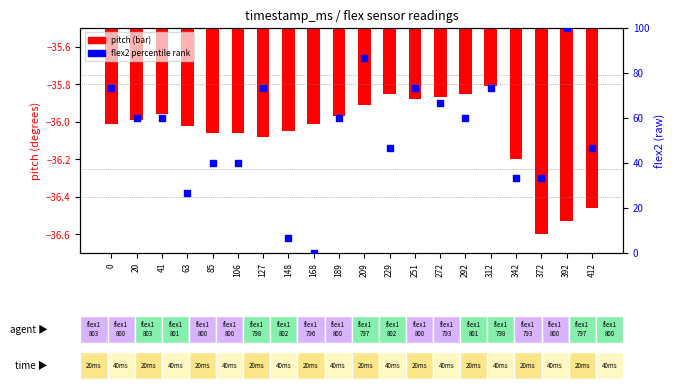

Is the value of flex2 at 372 greater than the value of pitch at 372?

Yes